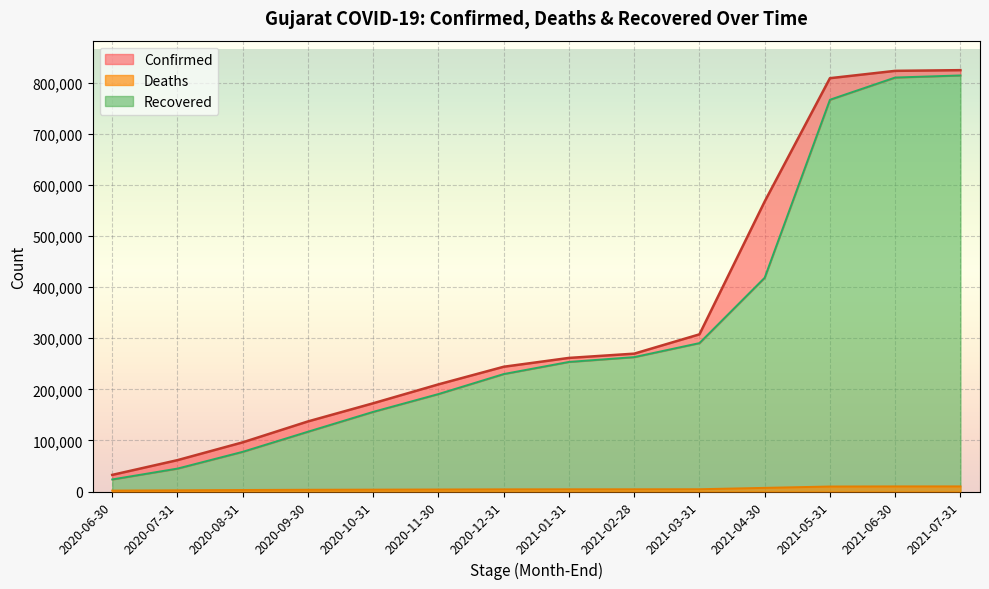

What is the value of the Deaths point at the 4th from the left?

3450